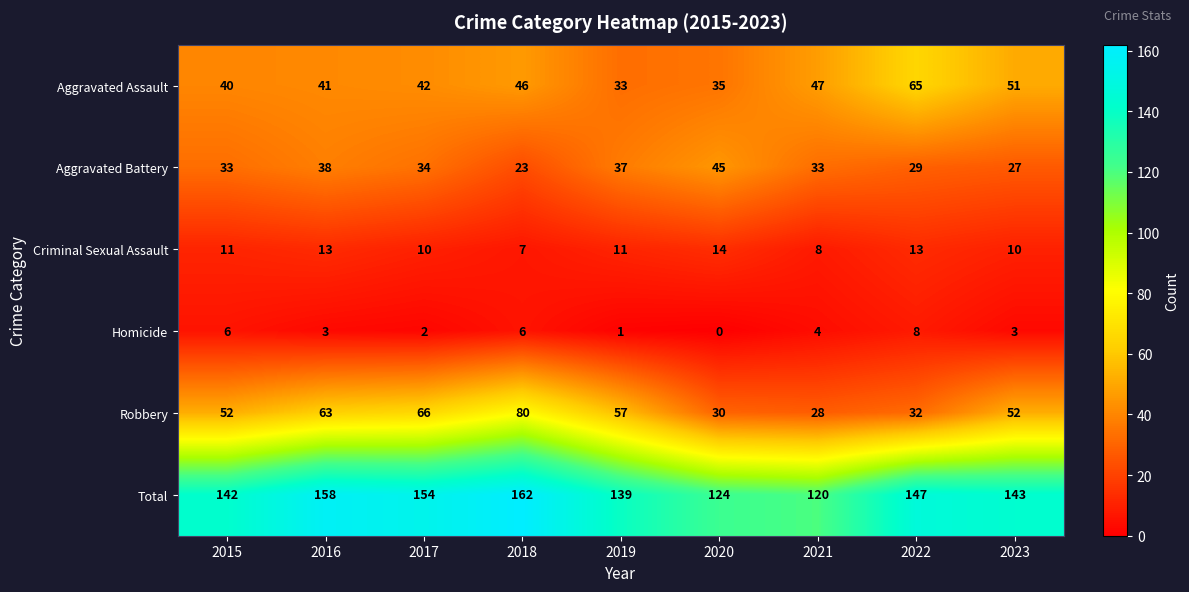

Which series has the largest range (max minus min)?

Robbery